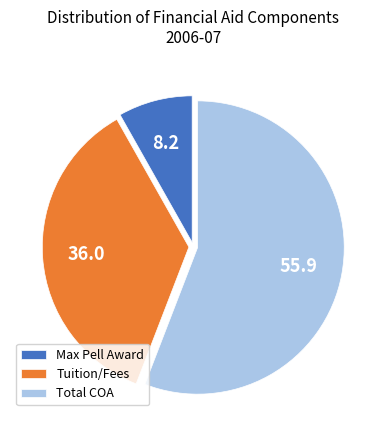

Is the sum of Total COA and Tuition/Fees greater than half?

Yes